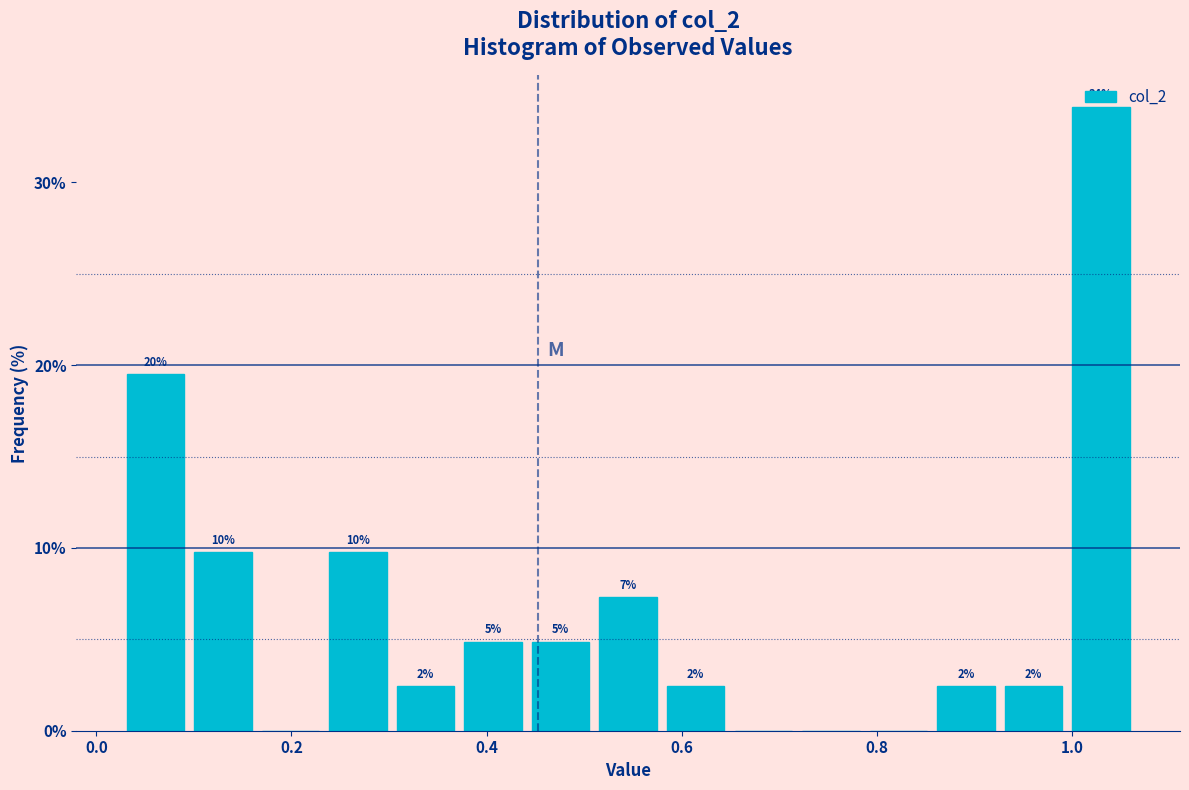

Around what value on the x-axis is the tallest bar? Give the approximate position of its centre, as read against the axis.

1.04